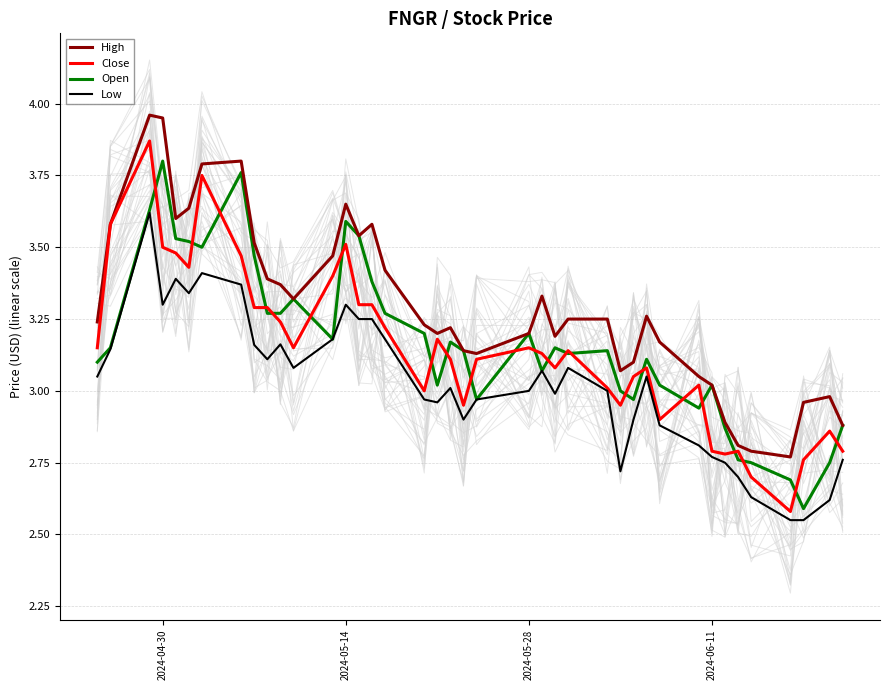

True or false: Low has more than 1 interior local peaks.

True